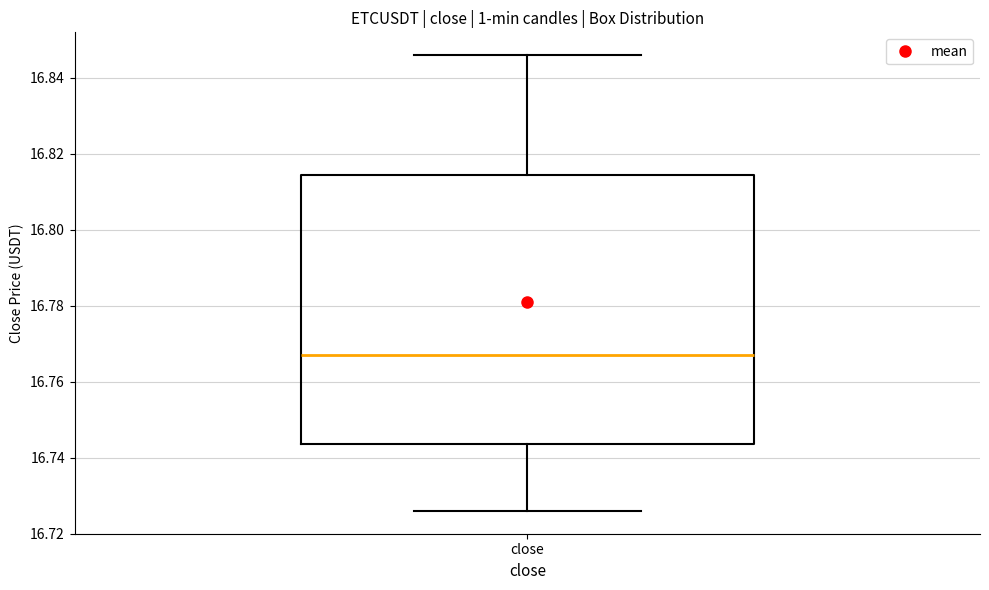

Where does the lower whisker of the box for close end on the y-axis? The values are not printed on the chart, so give them approximately, as read against the axis.

16.726